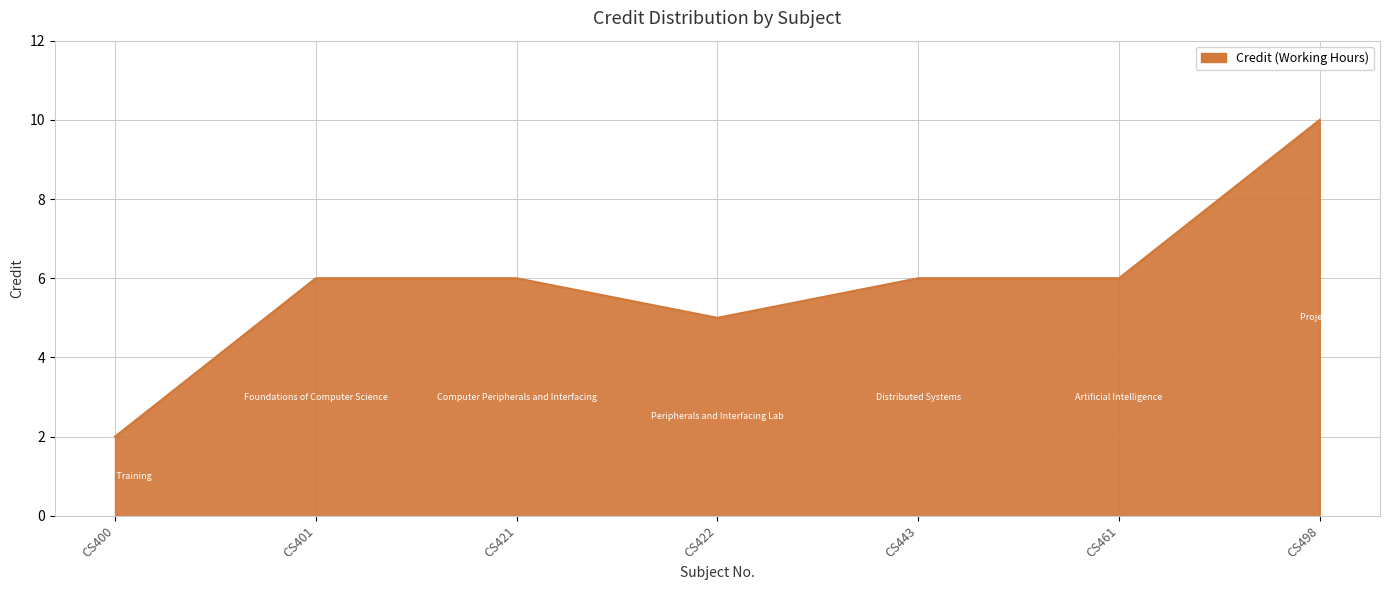

Where is the first local minimum?

CS422